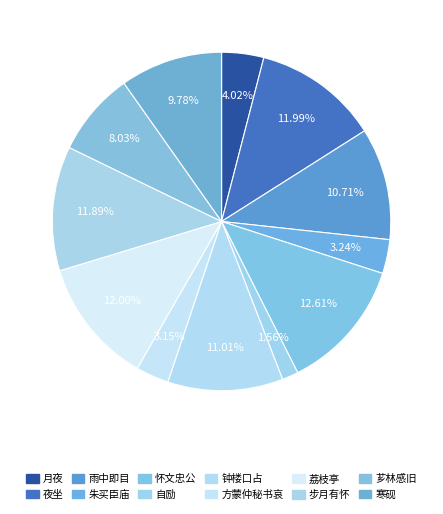

Count the number of slices in the pie.

12